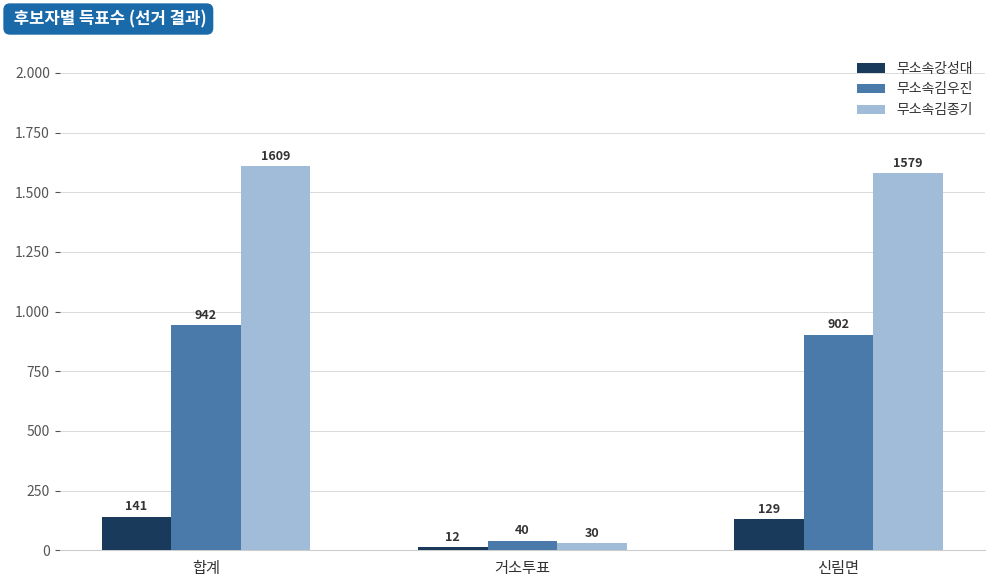

Which series has the largest range (max minus min)?

무소속김종기